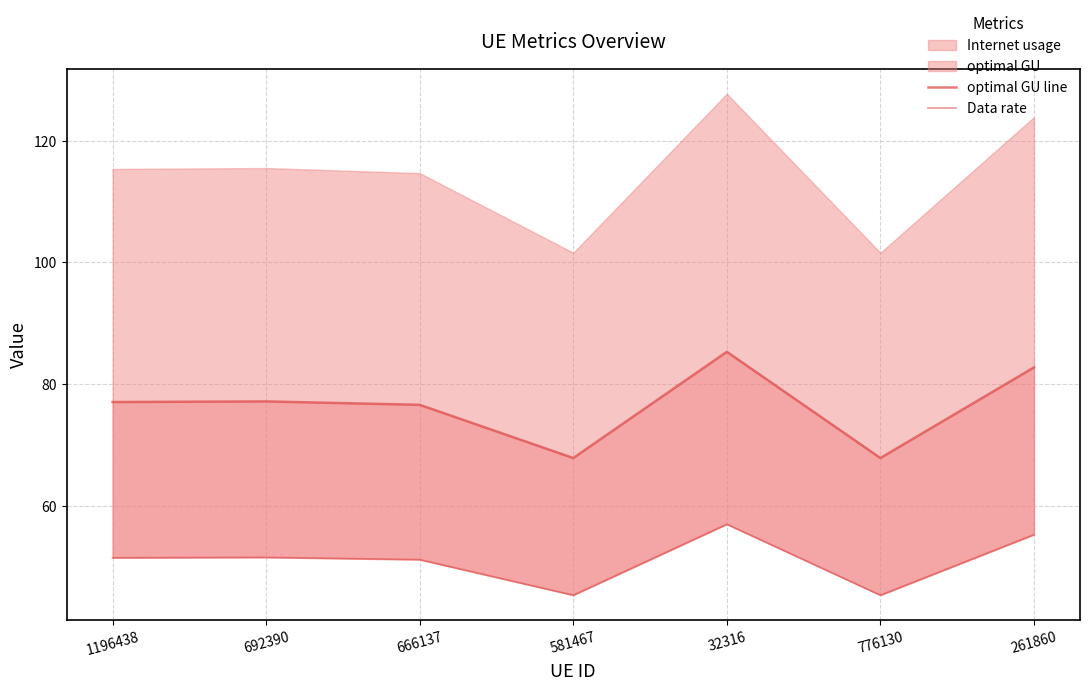

At which label is optimal GU line closest to 76?

666137